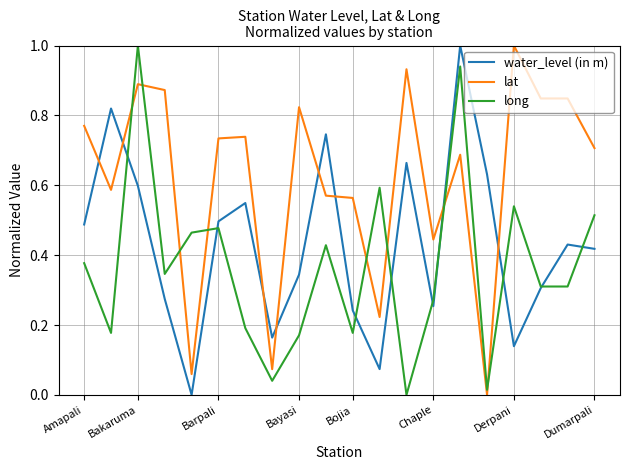

What is the maximum value for lat?

1.0